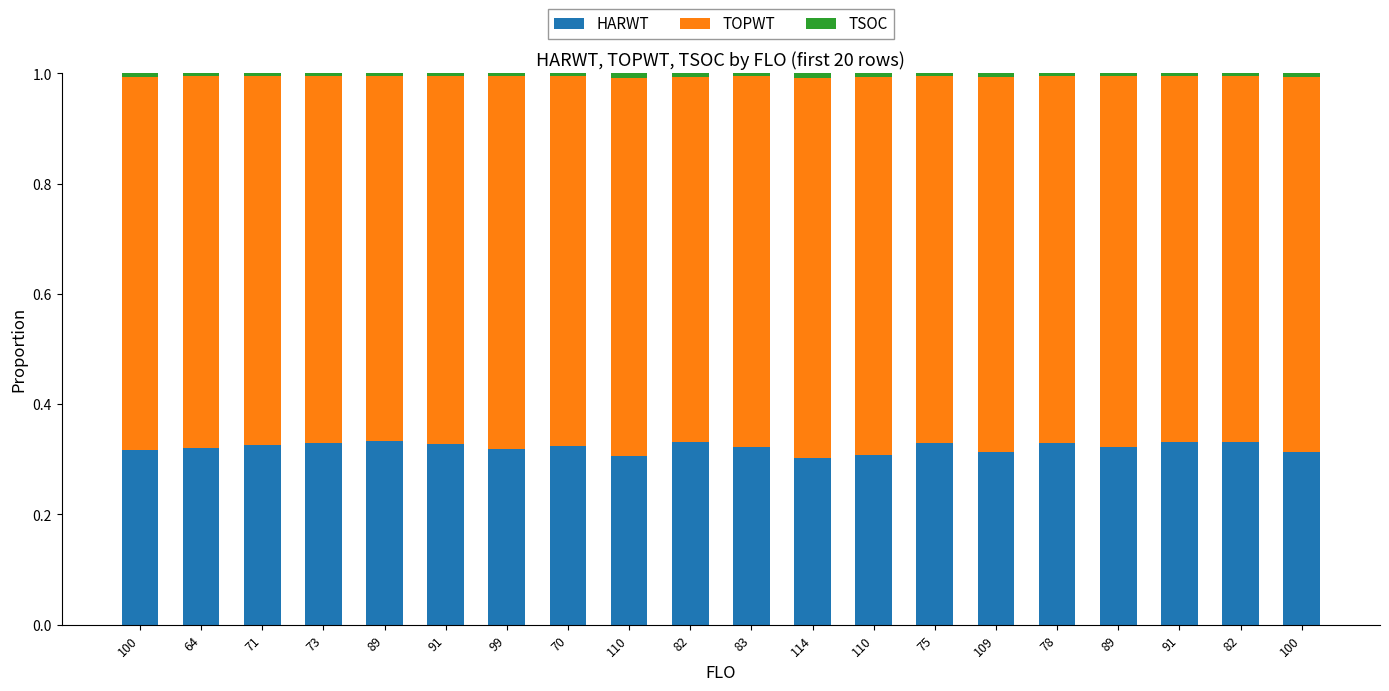

How many data points does each series have?

20